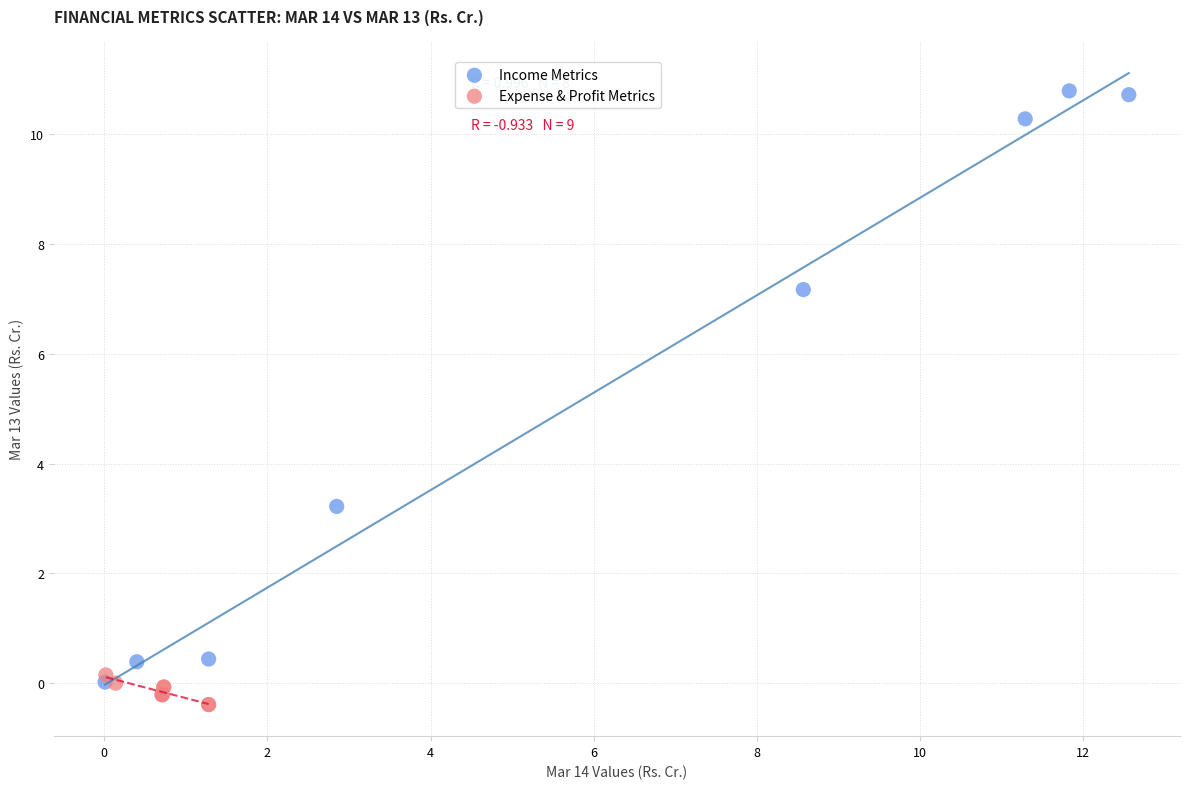

Which series contains the lowest Y value?

Expense & Profit Metrics